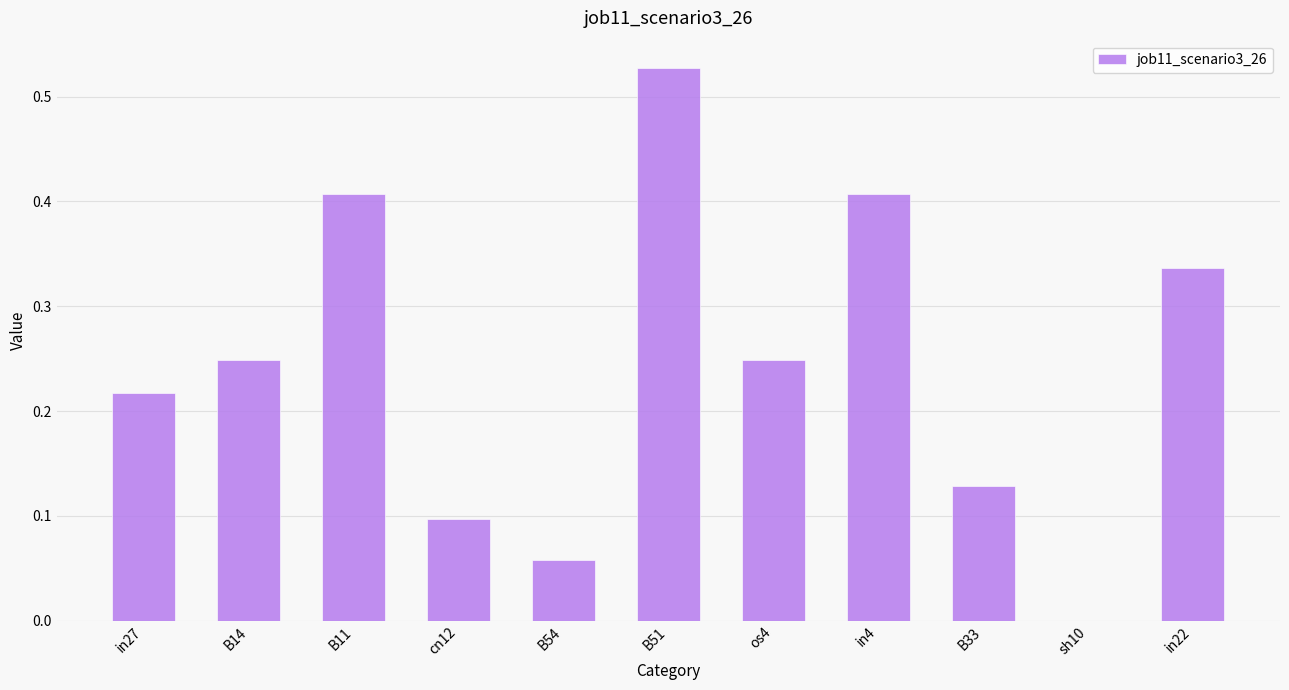

Are the bars horizontal?

No